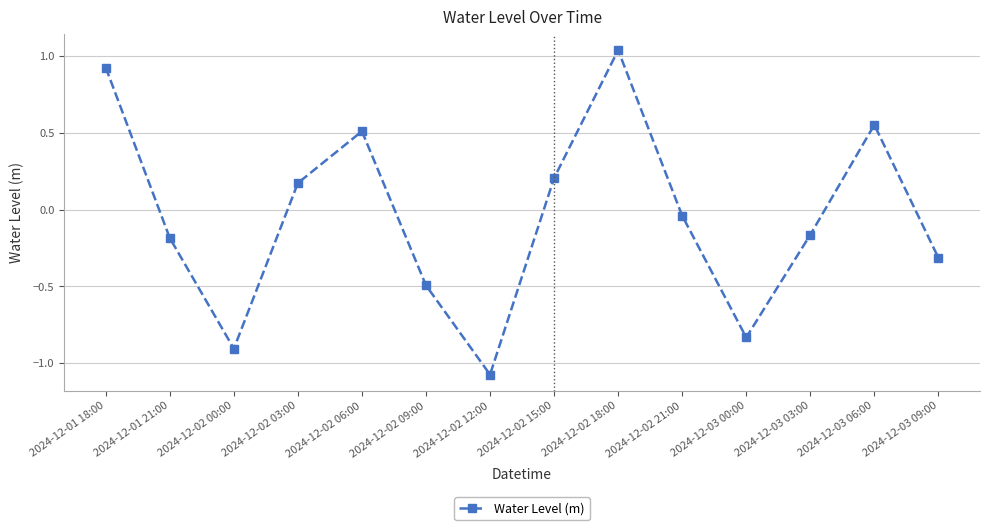

Where is the data nearest to the value 0?

2024-12-02 21:00